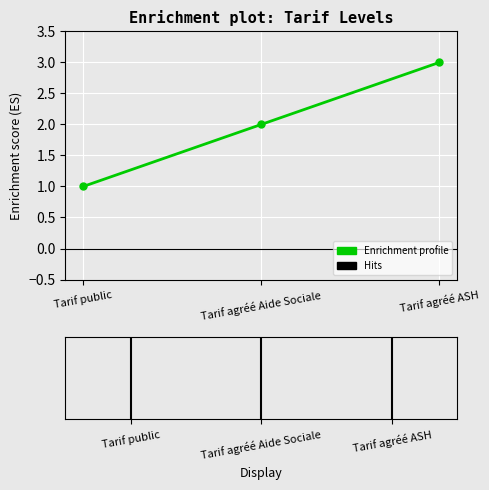

How many lines are shown in the chart?

1